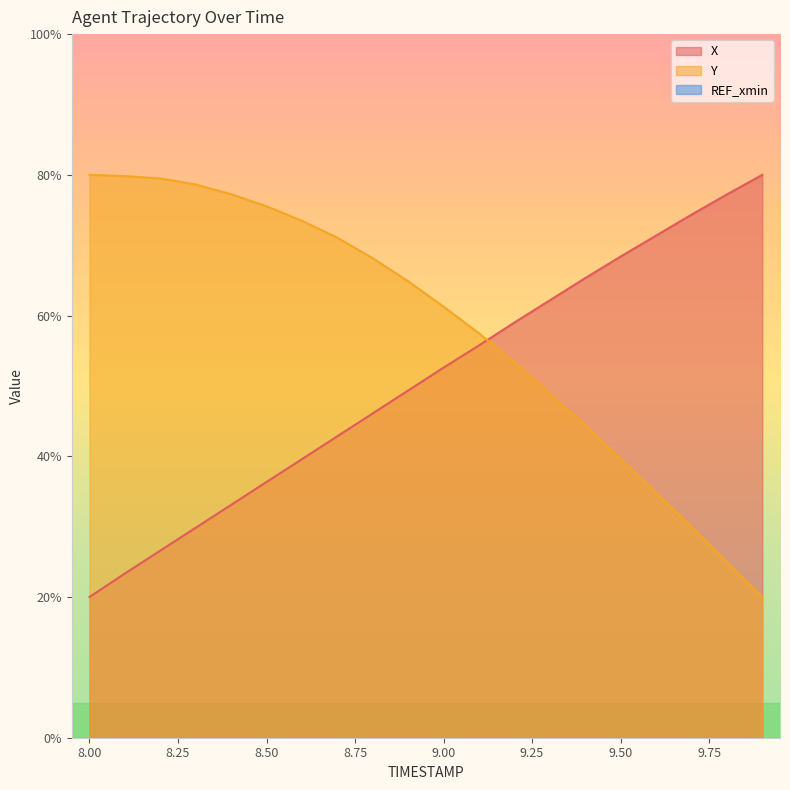

Which series has the largest total across all categories?

Y